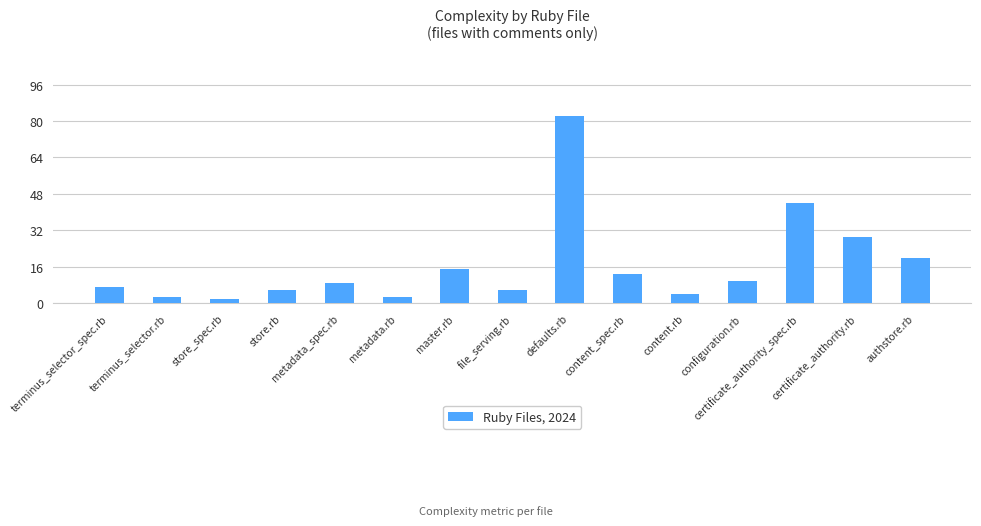

Read the value at content_spec.rb, to the nearest 10.

10